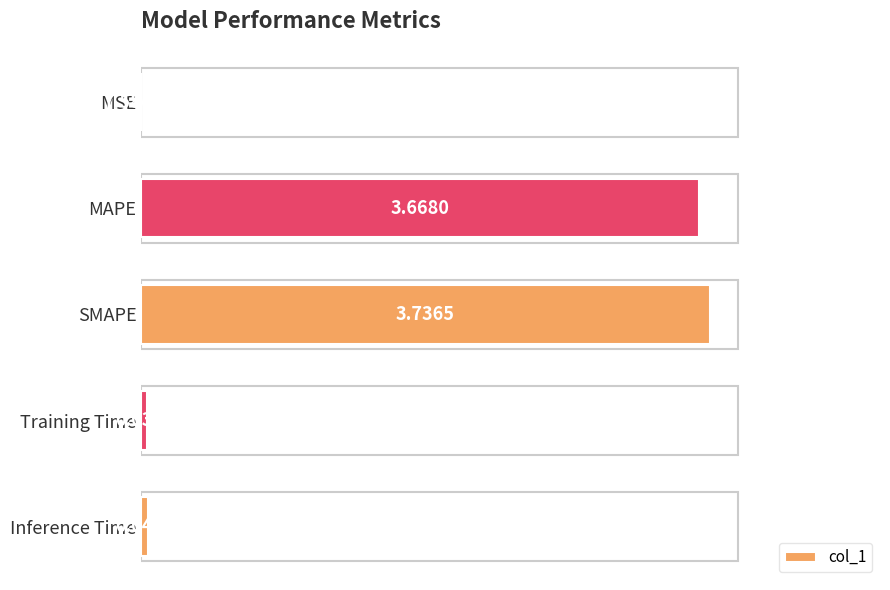

What is the sum of all values?

7.5